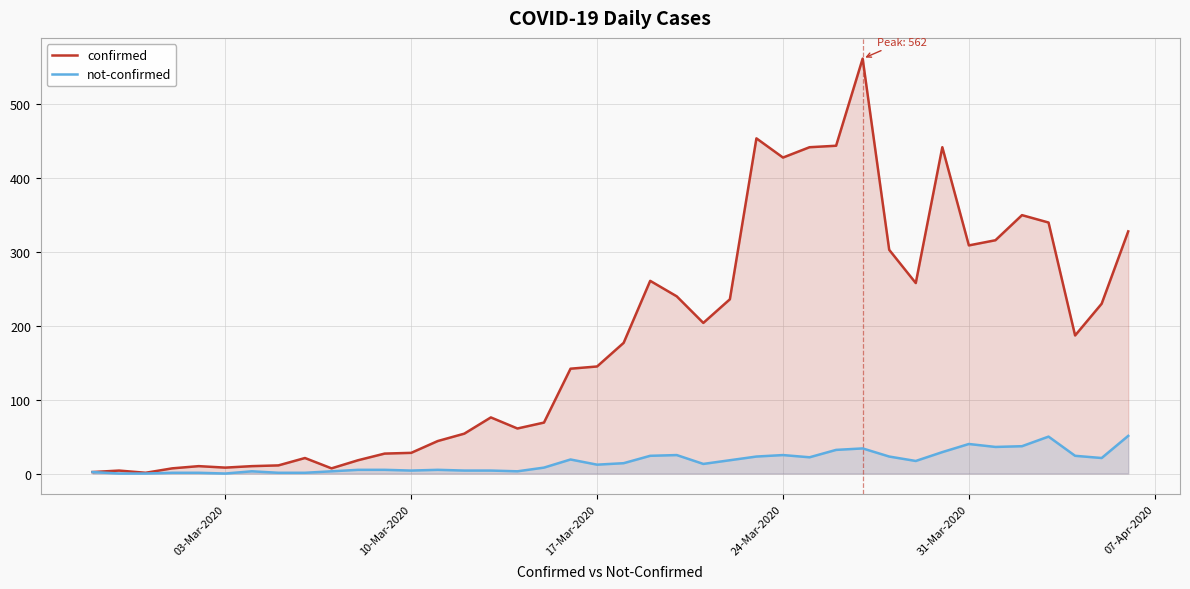

Reading left to right, list all the values displayed in this chart.

confirmed: 2	4	1	7	10	8	10	11	21	7	18	27	28	44	54	76	61	69	142	145	177	261	240	204	236	454	428	442	444	562	303	258	442	309	316	350	340	187	230	328
not-confirmed: 2	0	0	1	1	0	3	1	1	3	5	5	4	5	4	4	3	8	19	12	14	24	25	13	18	23	25	22	32	34	23	17	29	40	36	37	50	24	21	51